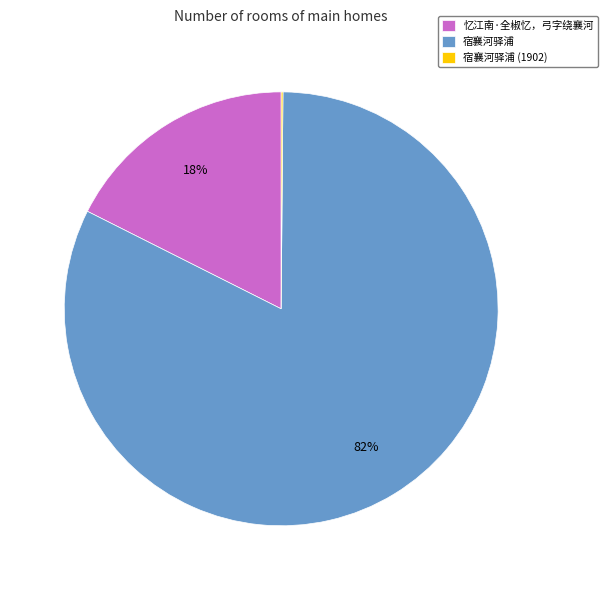

Combined, do 宿襄河驿浦 and 忆江南·全椒忆，弓字绕襄河 account for over 50%?

Yes